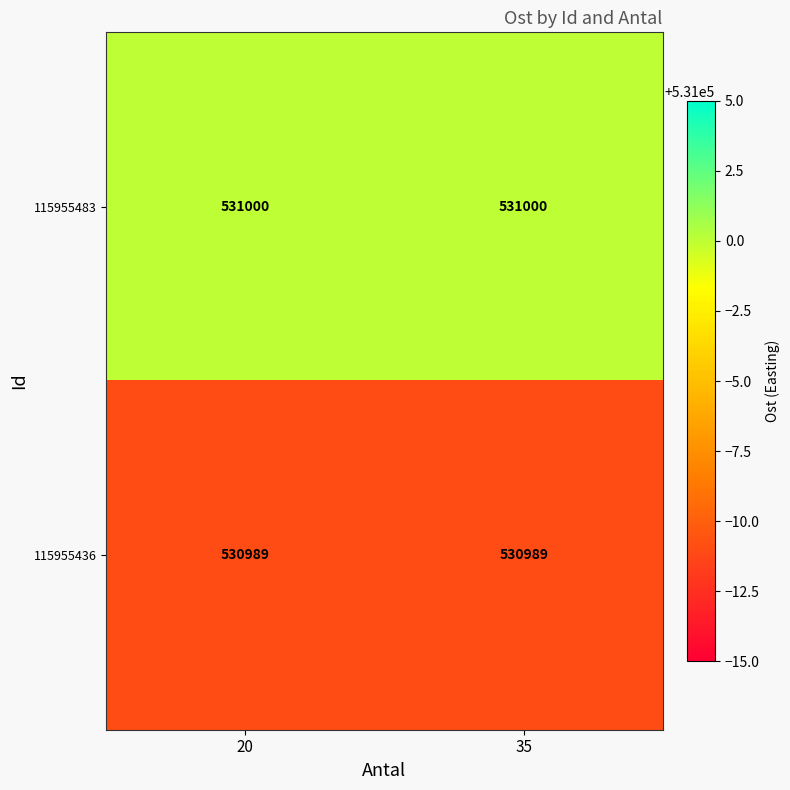

How many data points does each series have?

2